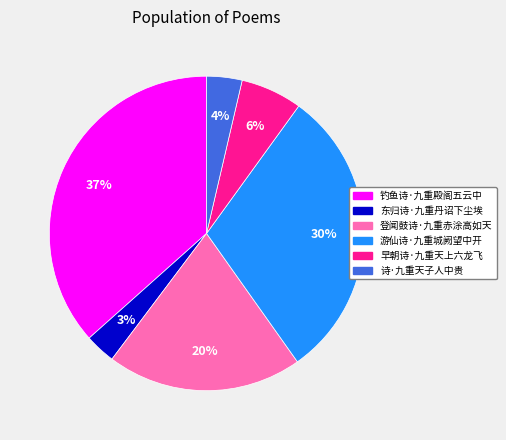

To the nearest percent, what portion does 游仙诗·九重城阙望中开 represent?

30%